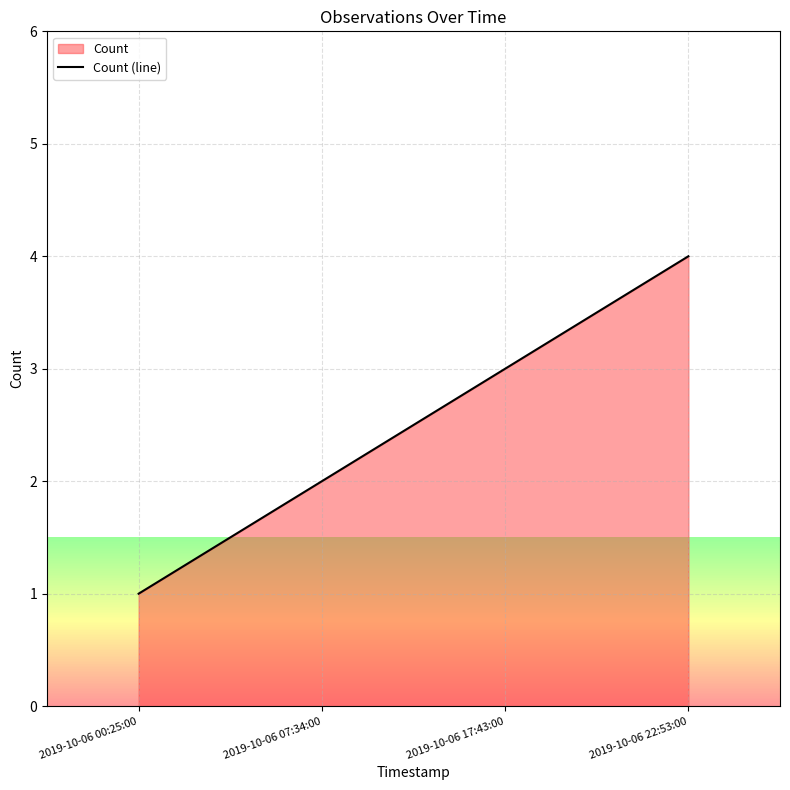

The value at 2019-10-06 17:43:00 is 3. True or false?

True